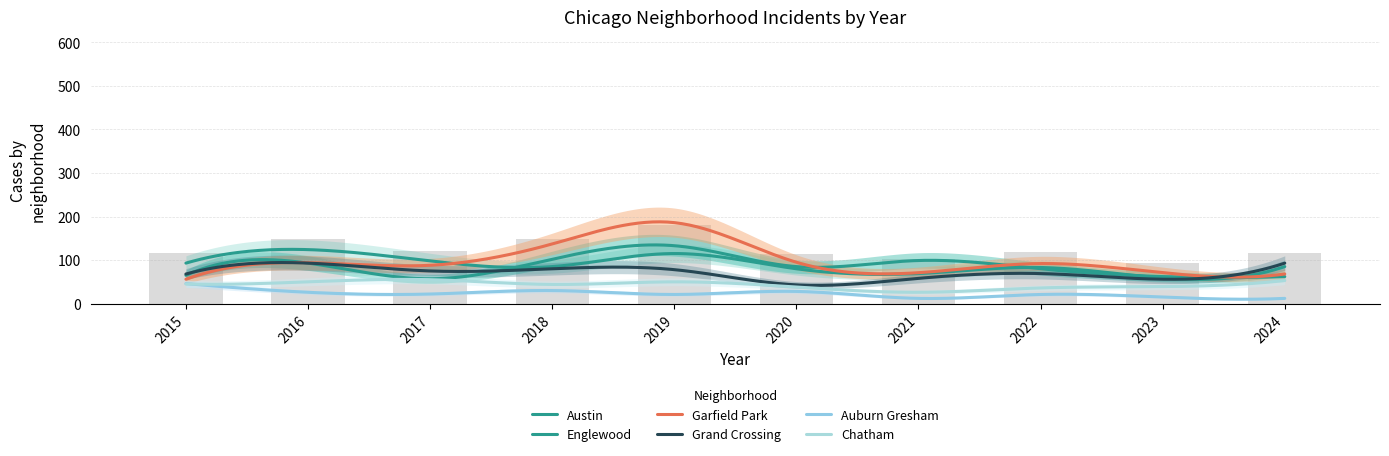

Which series has the largest range (max minus min)?

Garfield Park